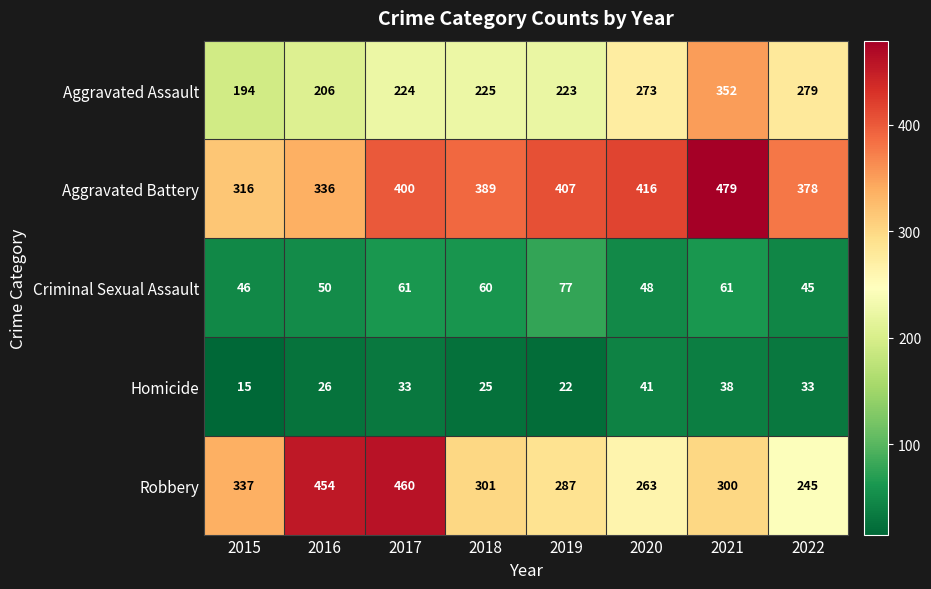

True or false: Homicide has a value of 9 at 2022.

False